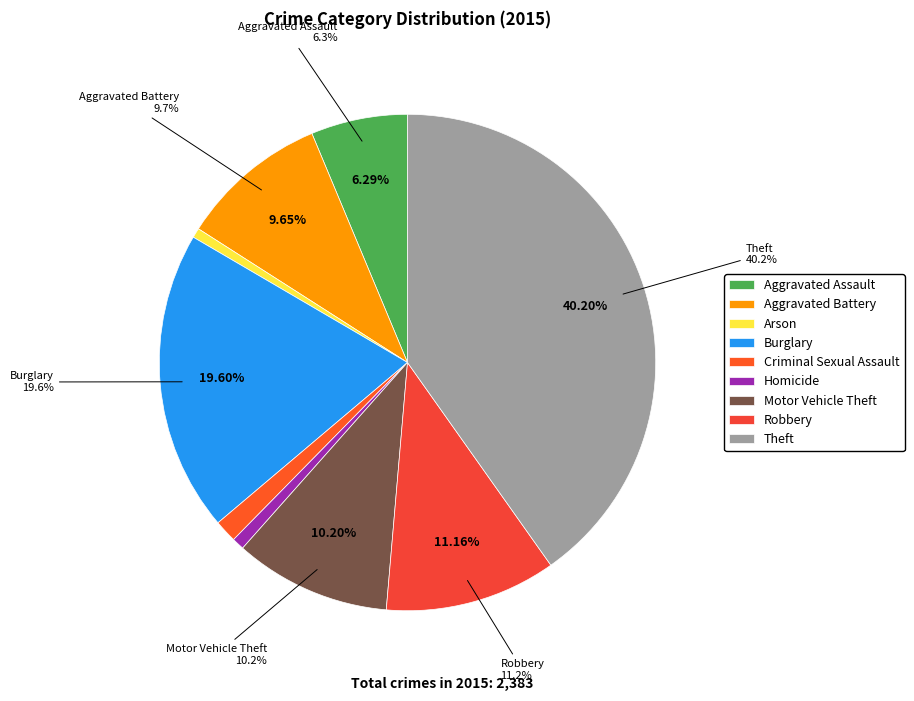

Is there a majority slice in this chart?

No